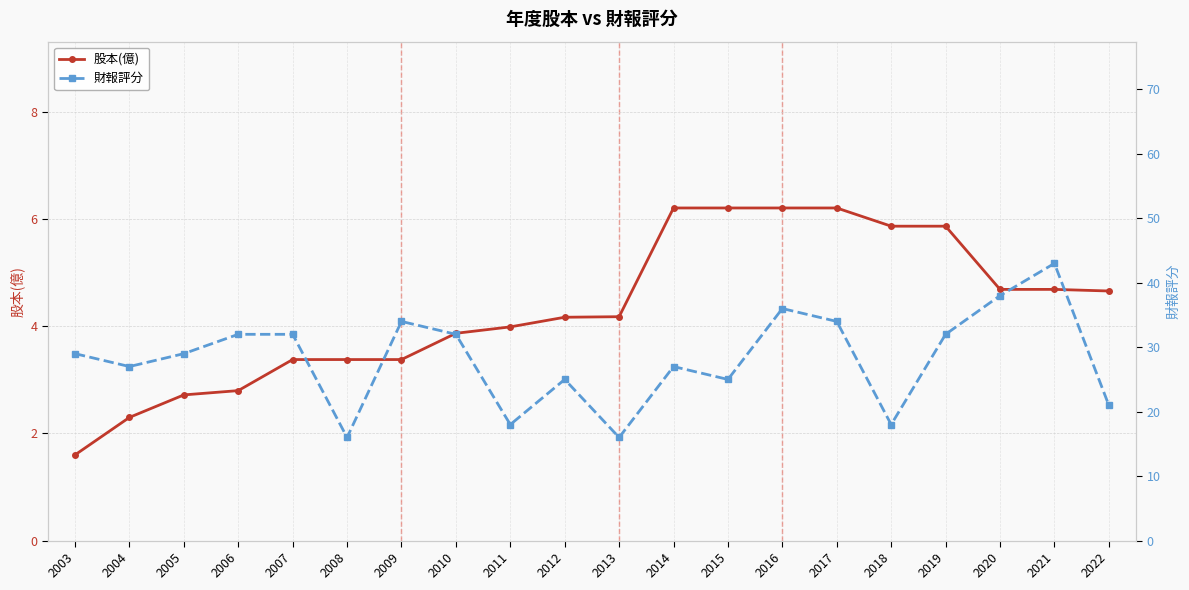

What are all the series names shown in the legend?

股本(億), 財報評分